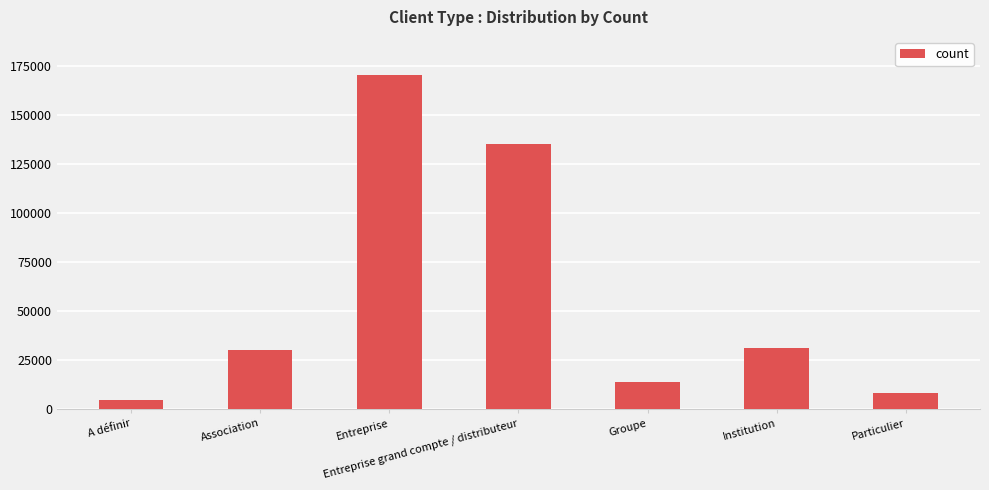

Reading left to right, extract all data points from this chart.

A définir=4455.5	Association=29911.2	Entreprise=170623.5	Entreprise grand compte / distributeur=135417.7	Groupe=13958.2	Institution=31273.0	Particulier=7926.0